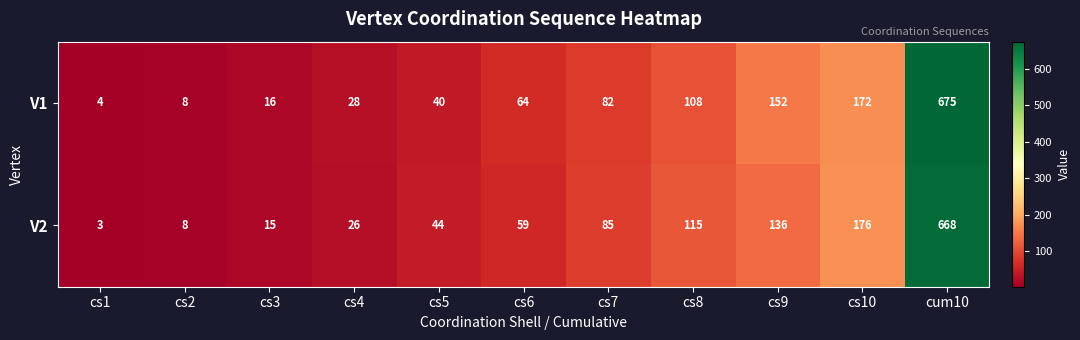

The value of V1 at cs1 is 7. True or false?

False